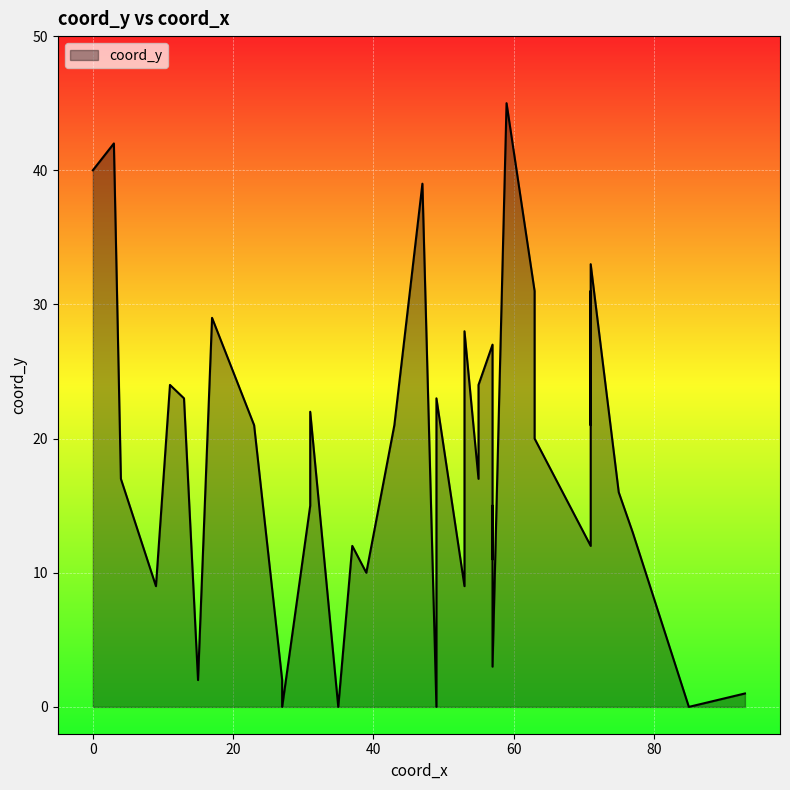

What is the greatest value displayed?

45